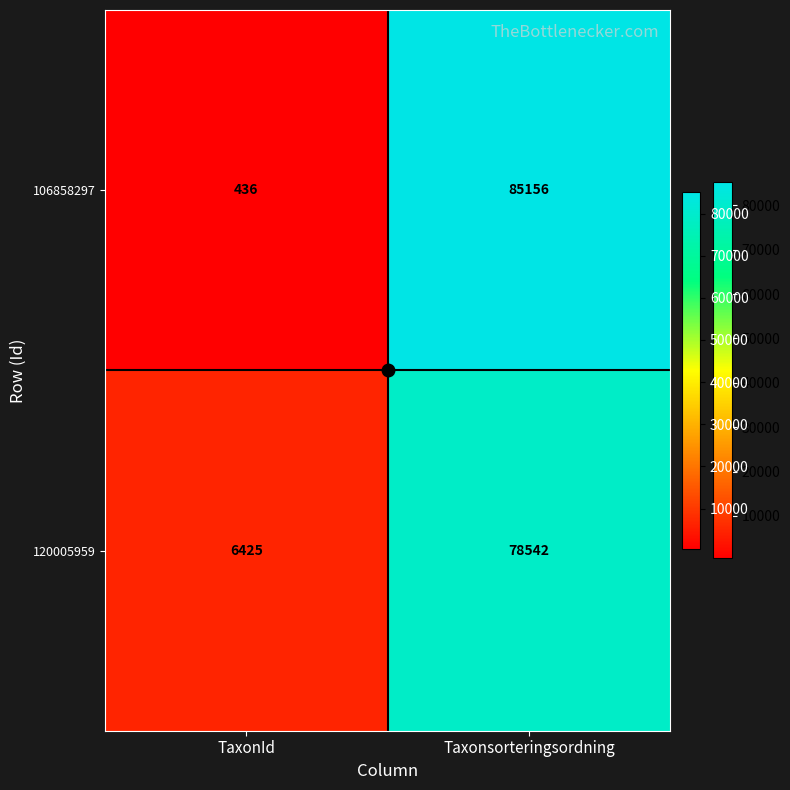

At which label is 106858297 closest to 42796?

TaxonId